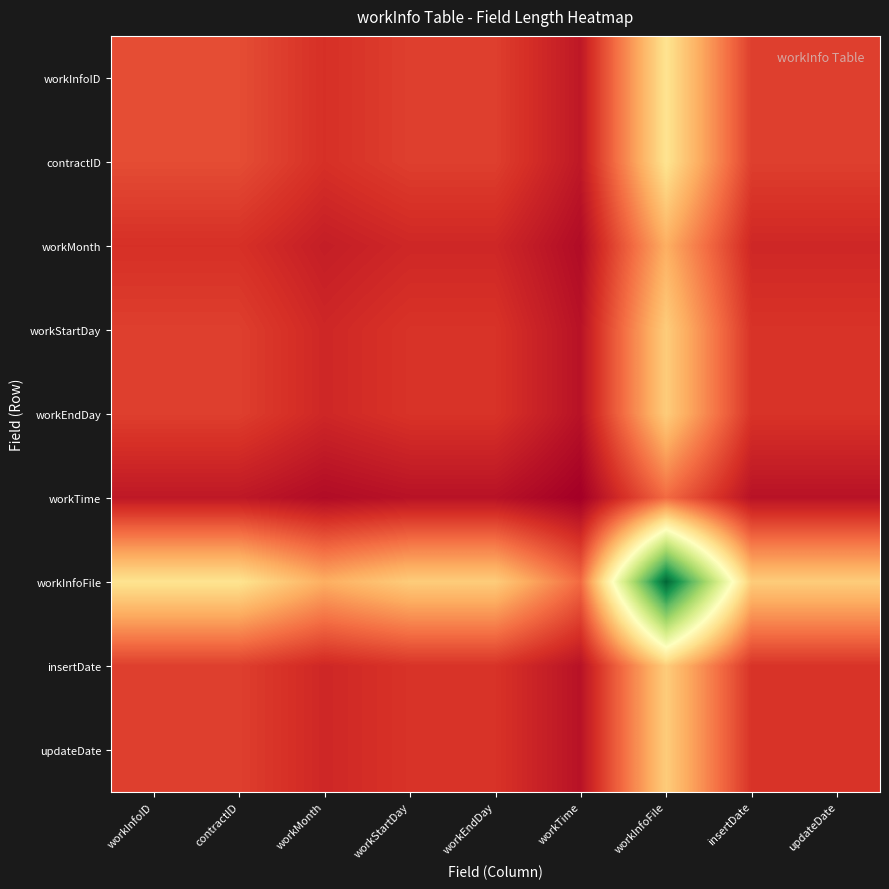

Rank the series by their maximum value, from lowest to highest.

workTime, workMonth, workStartDay, workEndDay, insertDate, updateDate, workInfoID, contractID, workInfoFile